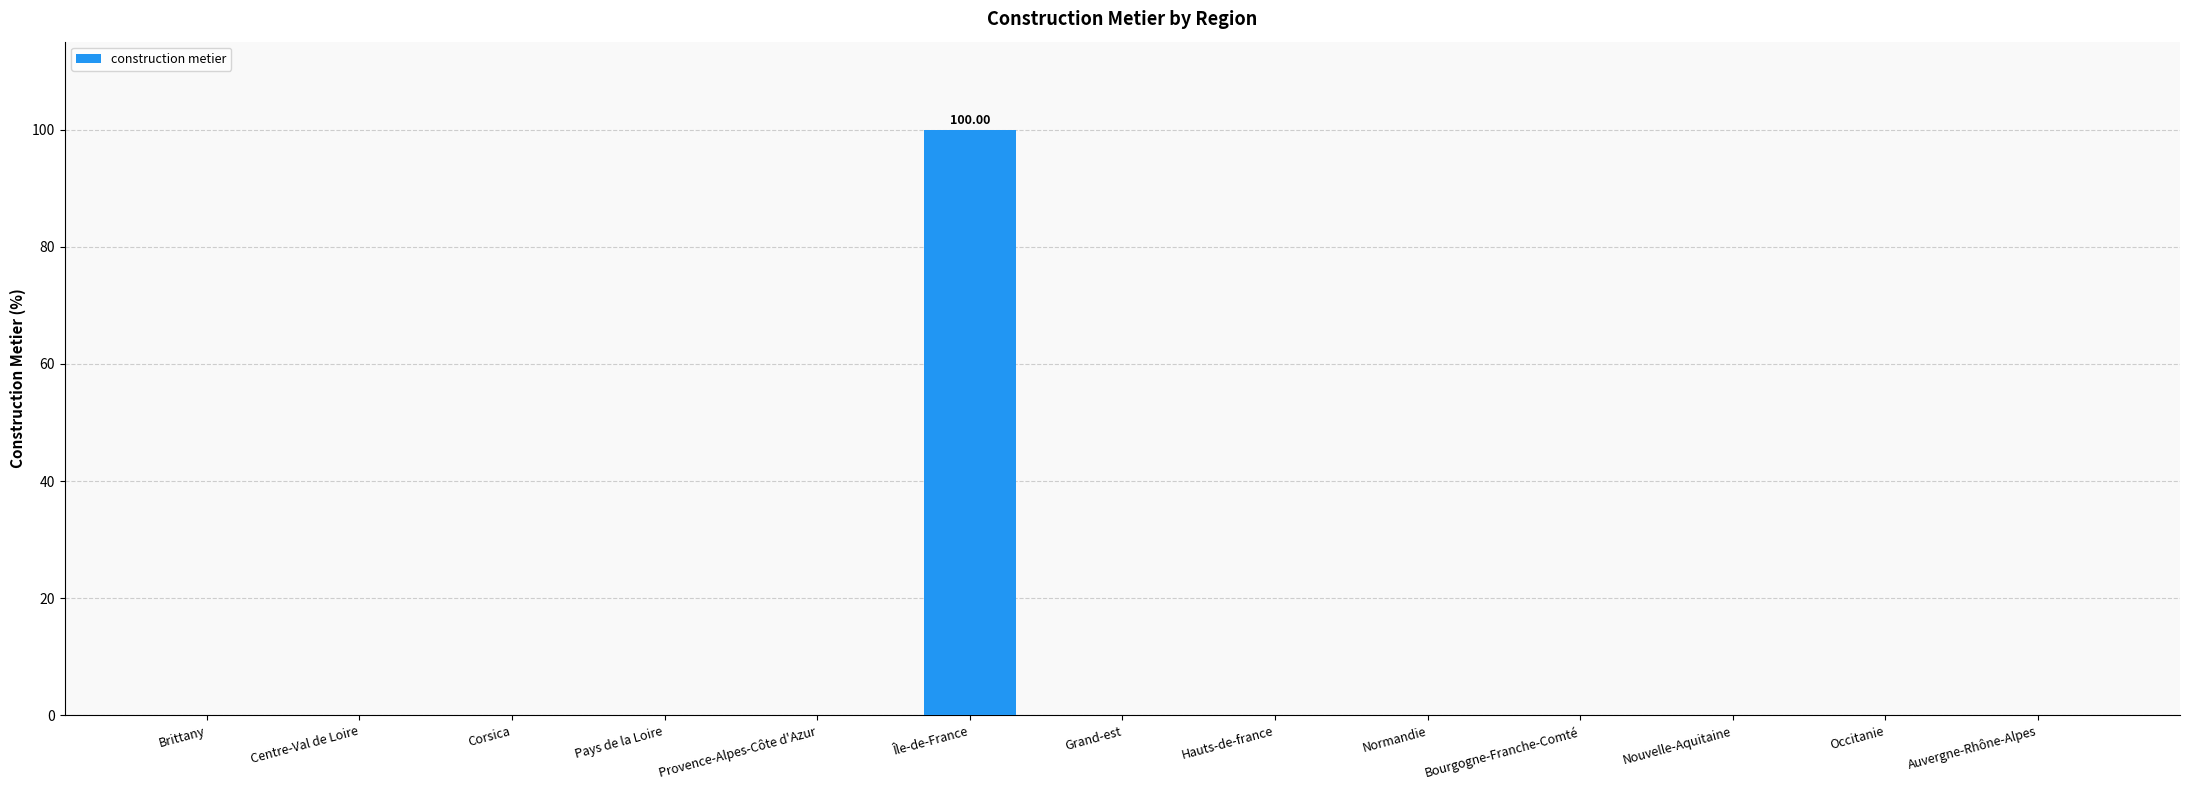

Between Nouvelle-Aquitaine and Île-de-France, which is larger?

Île-de-France